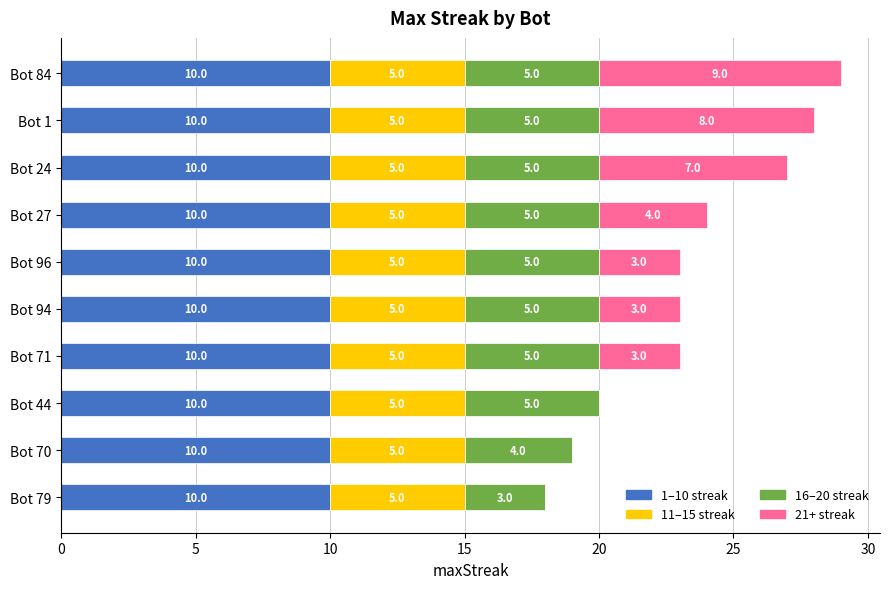

The 1–10 streak series shows 3 at Bot 96. True or false?

False